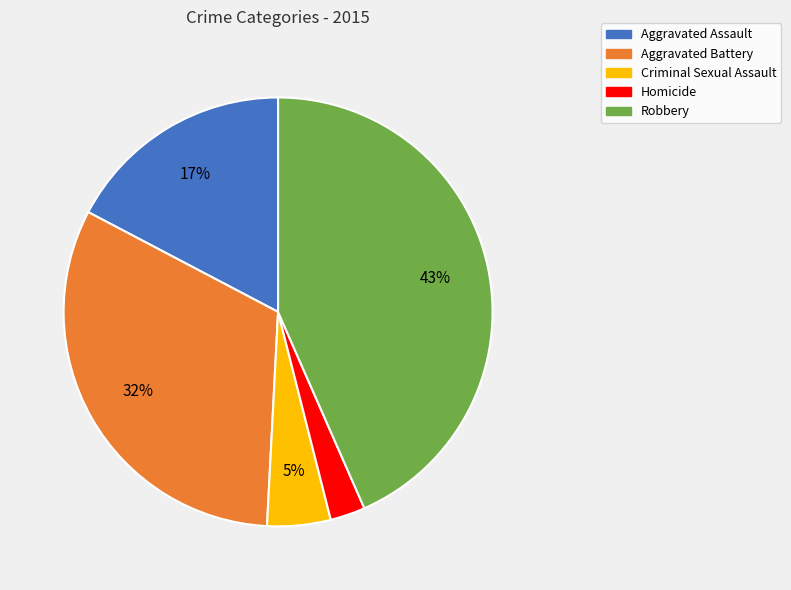

To the nearest percent, what is the difference between the Robbery and Aggravated Assault slice percentages?

26%